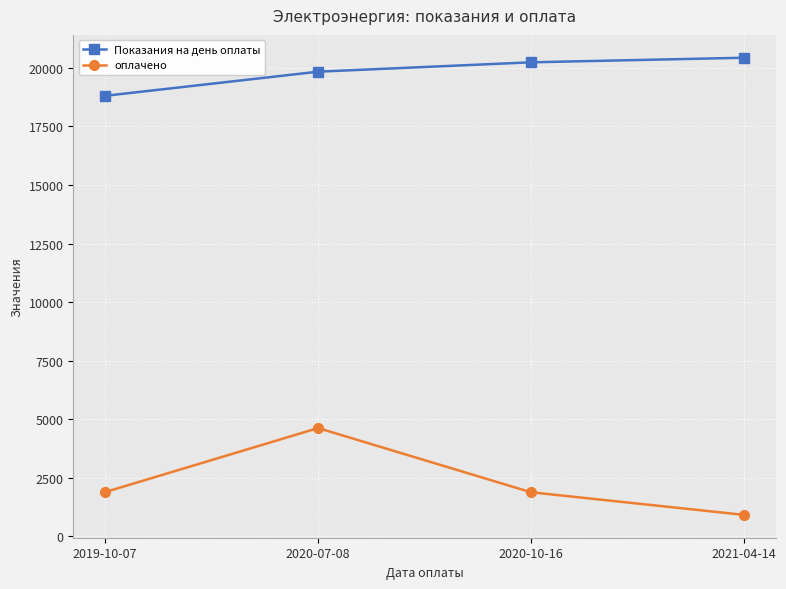

What is the highest value of the оплачено series?

4624.7